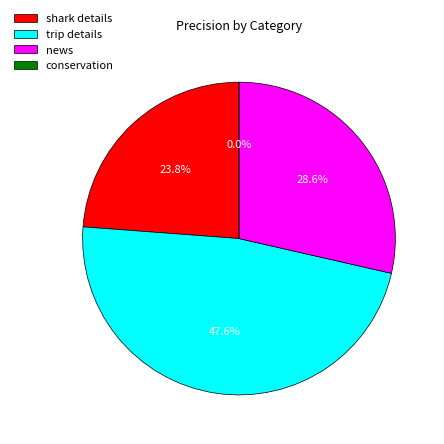

Is the sum of news and shark details greater than half?

Yes